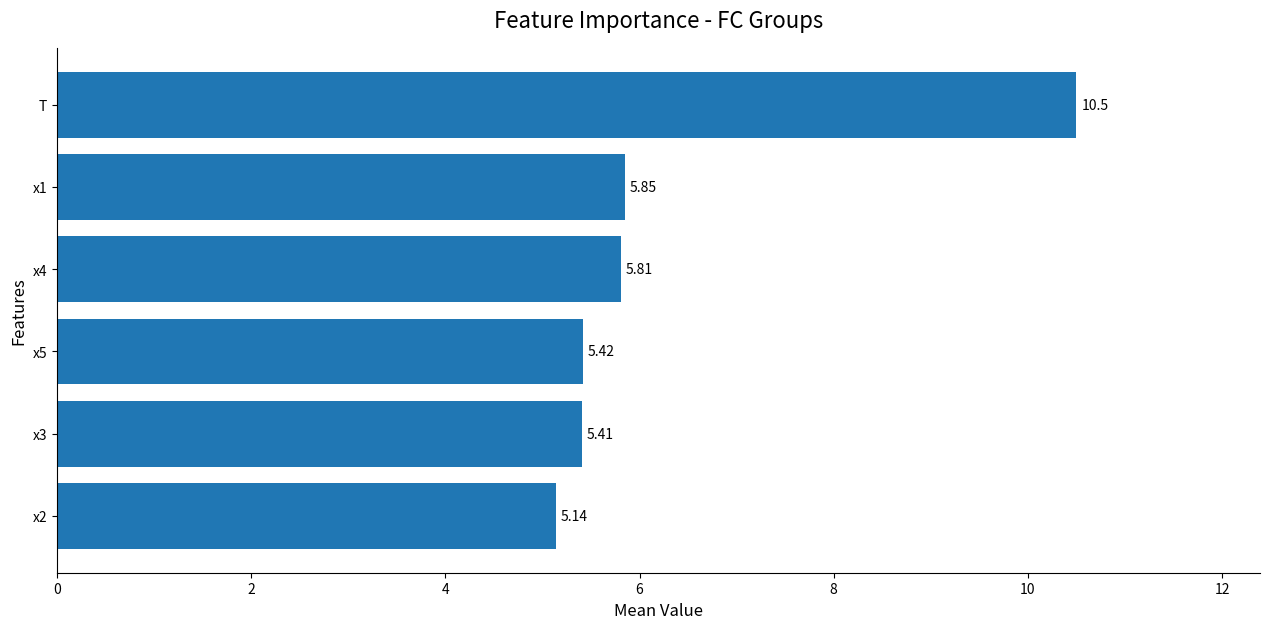

List the labels in order of value, largest first.

T, x1, x4, x5, x3, x2